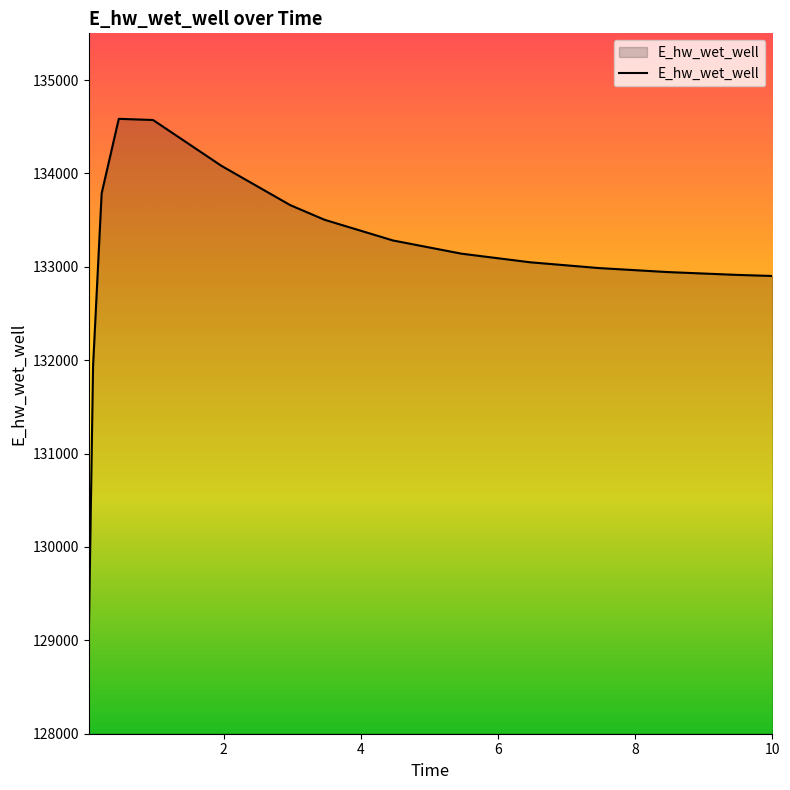

What is the difference between the maximum and minimum values?

5530.4